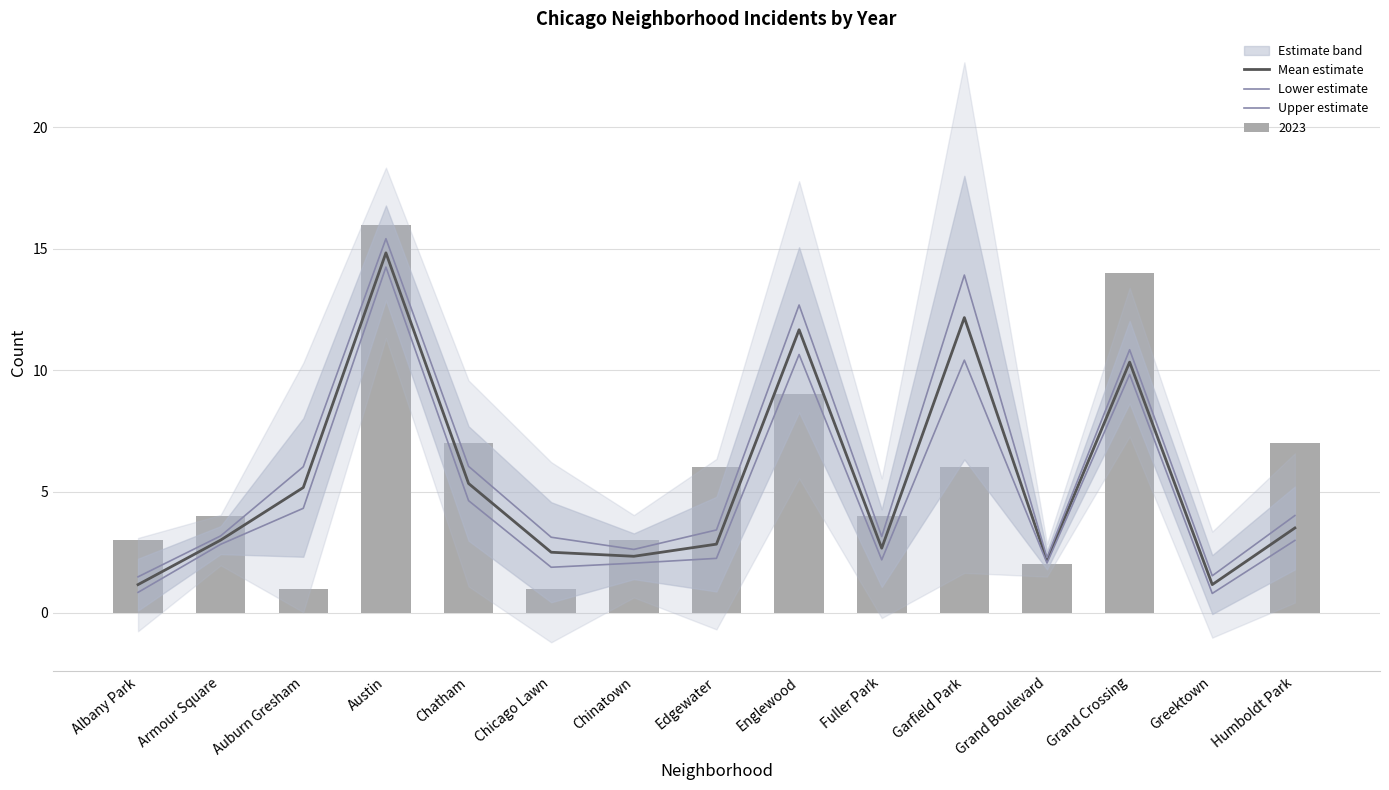

Reading left to right, what are all the values shown in this chart?

Mean estimate: Albany Park=1.2	Armour Square=3.0	Auburn Gresham=5.2	Austin=14.8	Chatham=5.3	Chicago Lawn=2.5	Chinatown=2.3	Edgewater=2.8	Englewood=11.7	Fuller Park=2.7	Garfield Park=12.2	Grand Boulevard=2.2	Grand Crossing=10.3	Greektown=1.2	Humboldt Park=3.5
Lower estimate: Albany Park=0.8	Armour Square=2.8	Auburn Gresham=4.3	Austin=14.2	Chatham=4.6	Chicago Lawn=1.9	Chinatown=2.1	Edgewater=2.2	Englewood=10.6	Fuller Park=2.2	Garfield Park=10.4	Grand Boulevard=2.1	Grand Crossing=9.8	Greektown=0.8	Humboldt Park=3.0
Upper estimate: Albany Park=1.5	Armour Square=3.2	Auburn Gresham=6.0	Austin=15.4	Chatham=6.0	Chicago Lawn=3.1	Chinatown=2.6	Edgewater=3.4	Englewood=12.7	Fuller Park=3.1	Garfield Park=13.9	Grand Boulevard=2.3	Grand Crossing=10.8	Greektown=1.5	Humboldt Park=4.0